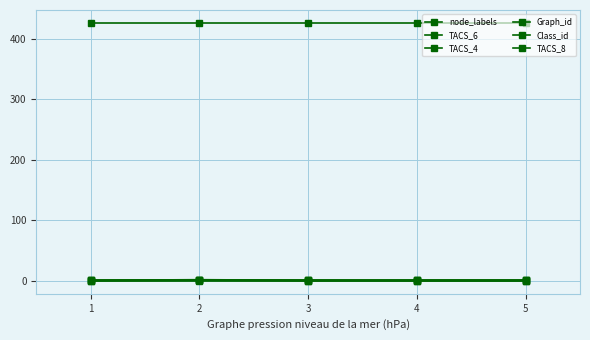

How many data points does each series have?

5